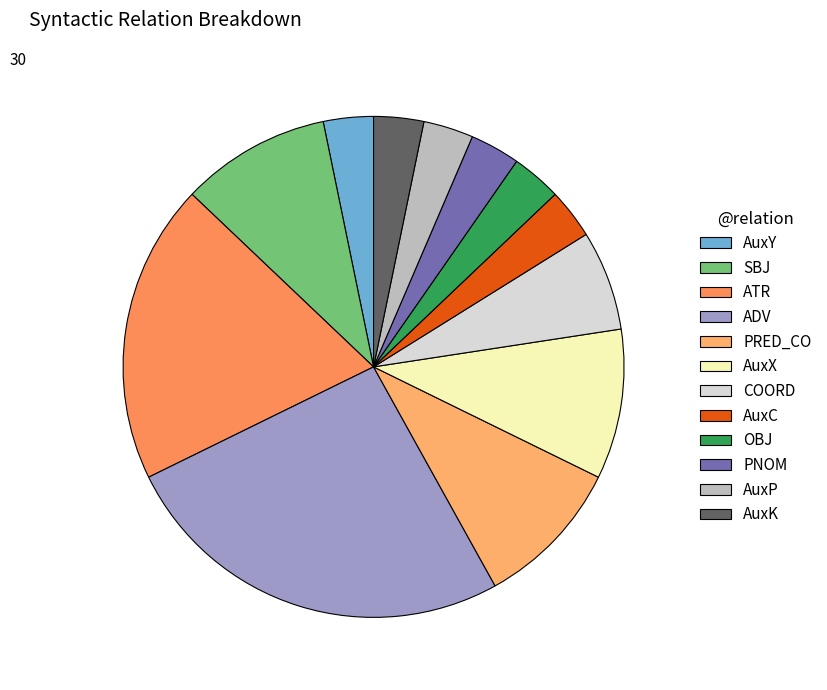

How many segments does this pie chart have?

12